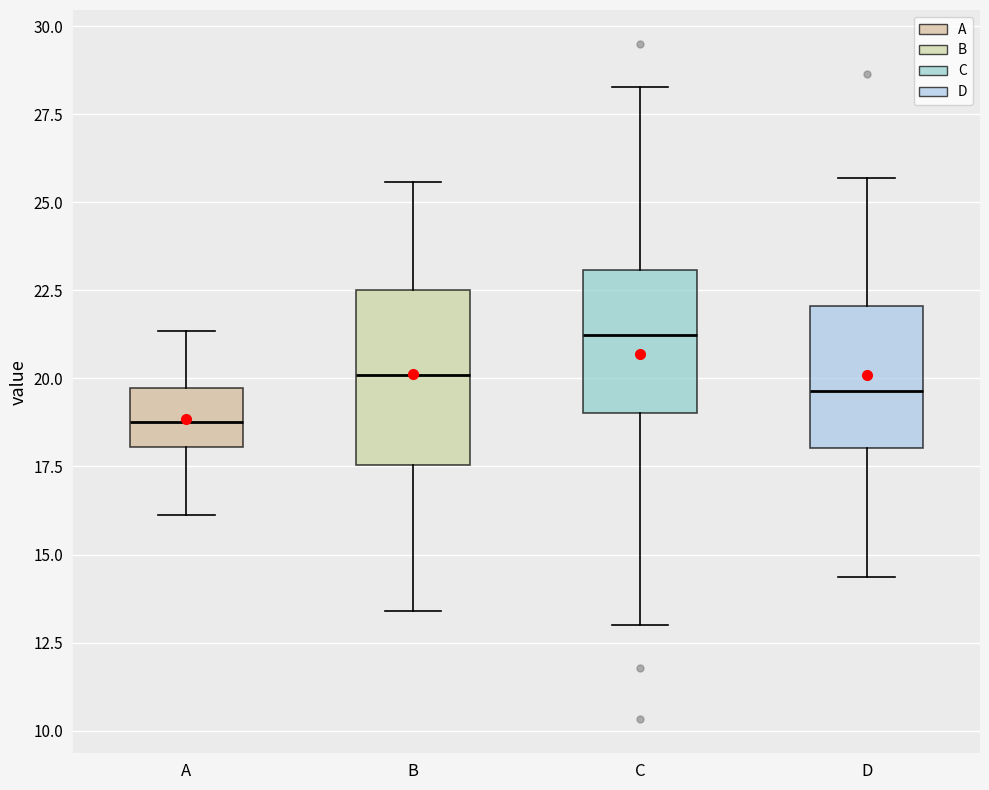

Reading left to right, transcribe this box plot: for each box, give where its median line is, the range the box spans, and where its two whiskers end, as read against the y-axis. The values are not printed on the chart, so give them approximately, as read against the axis.

A: median 19.0, box 18.0 to 19.5, whiskers 16.0 to 21.5
B: median 20.0, box 17.5 to 22.5, whiskers 13.5 to 25.5
C: median 21.0, box 19.0 to 23.0, whiskers 13.0 to 28.5
D: median 19.5, box 18.0 to 22.0, whiskers 14.5 to 25.5